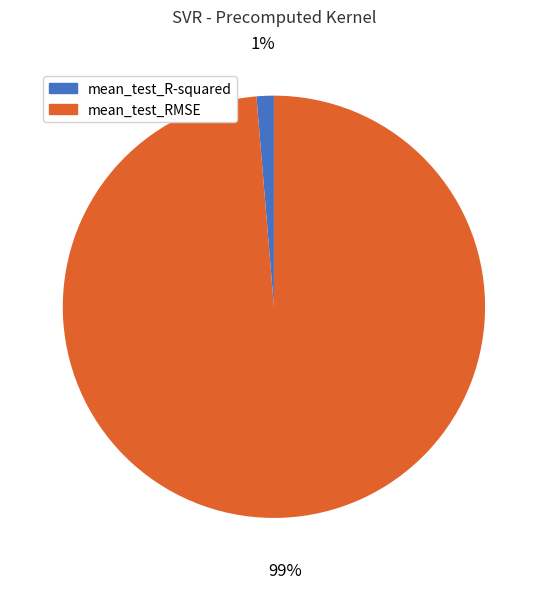

Is the sum of mean_test_RMSE and mean_test_R-squared greater than half?

Yes